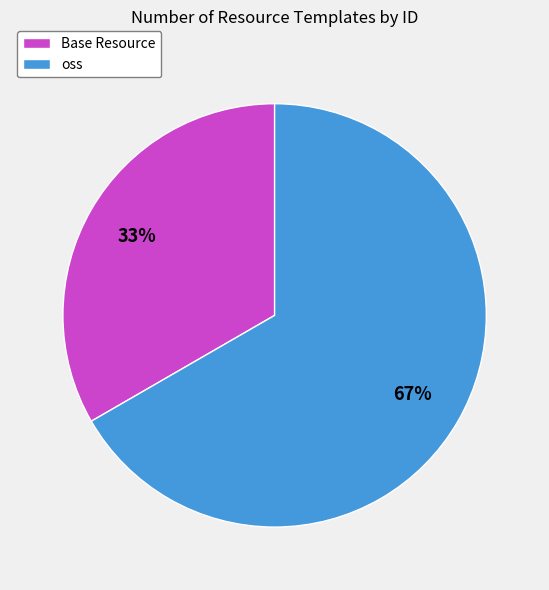

True or false: Base Resource accounts for 33% of the total.

True